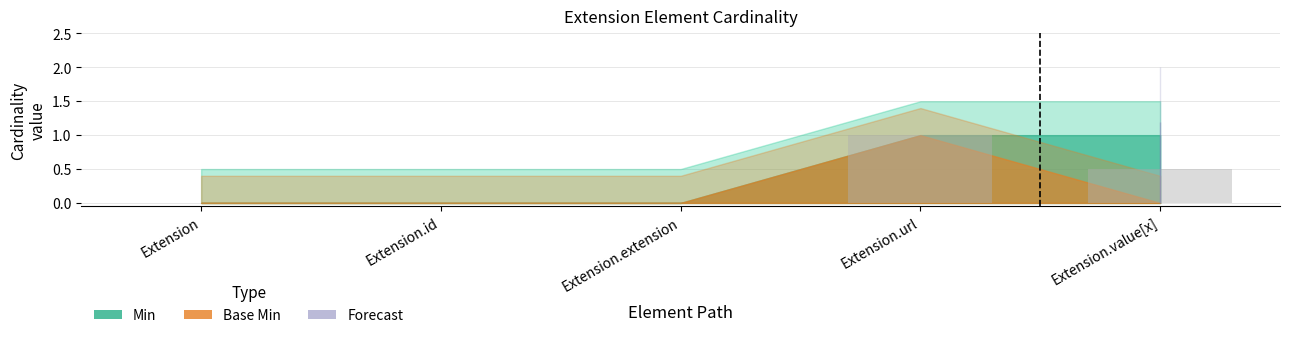

What is the sum of all values?

1.5